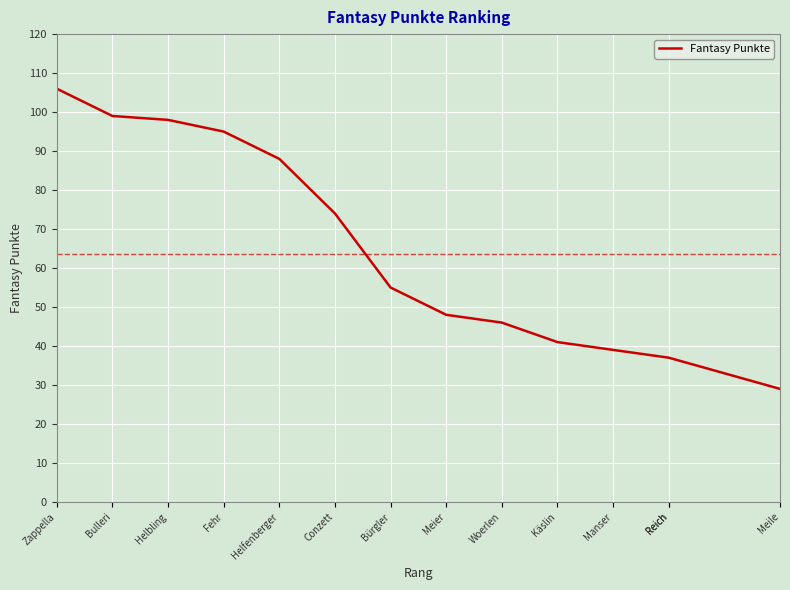

The value at Meile is 43. True or false?

False